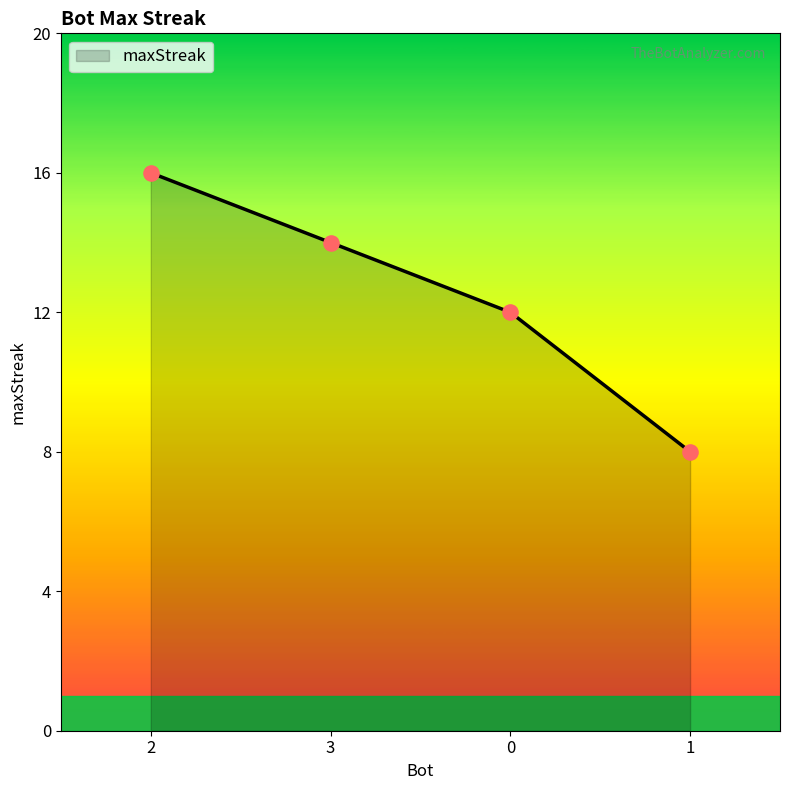

Approximately how many times larger is the value at 0 compared to 1?

1.5